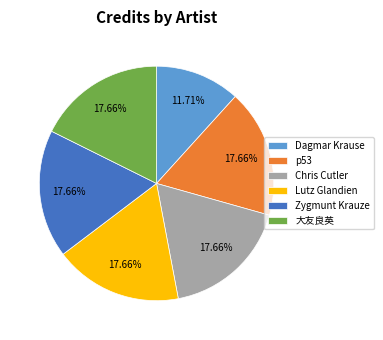

Is there a majority slice in this chart?

No